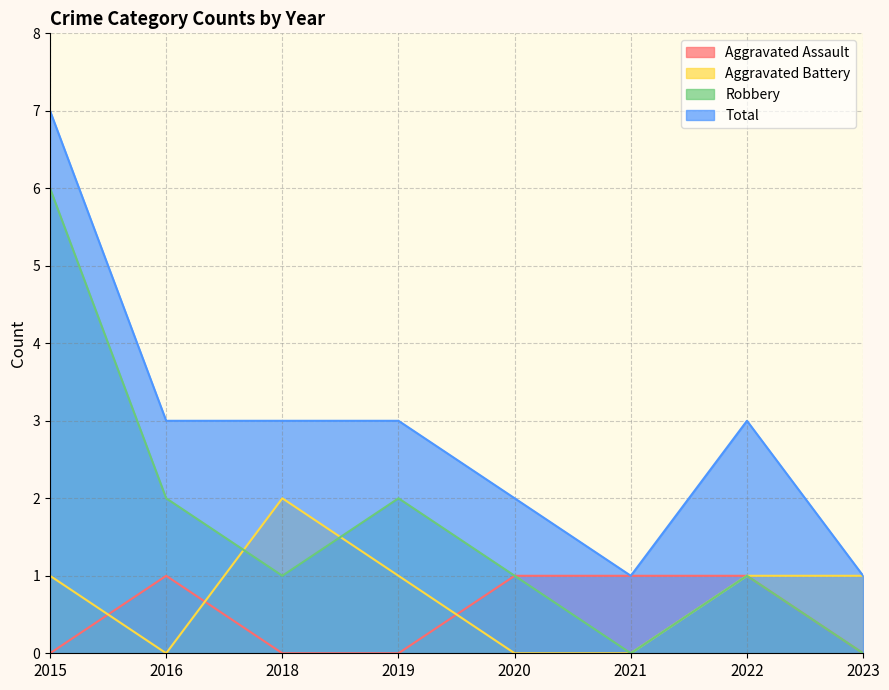

How many lines are shown in the chart?

4